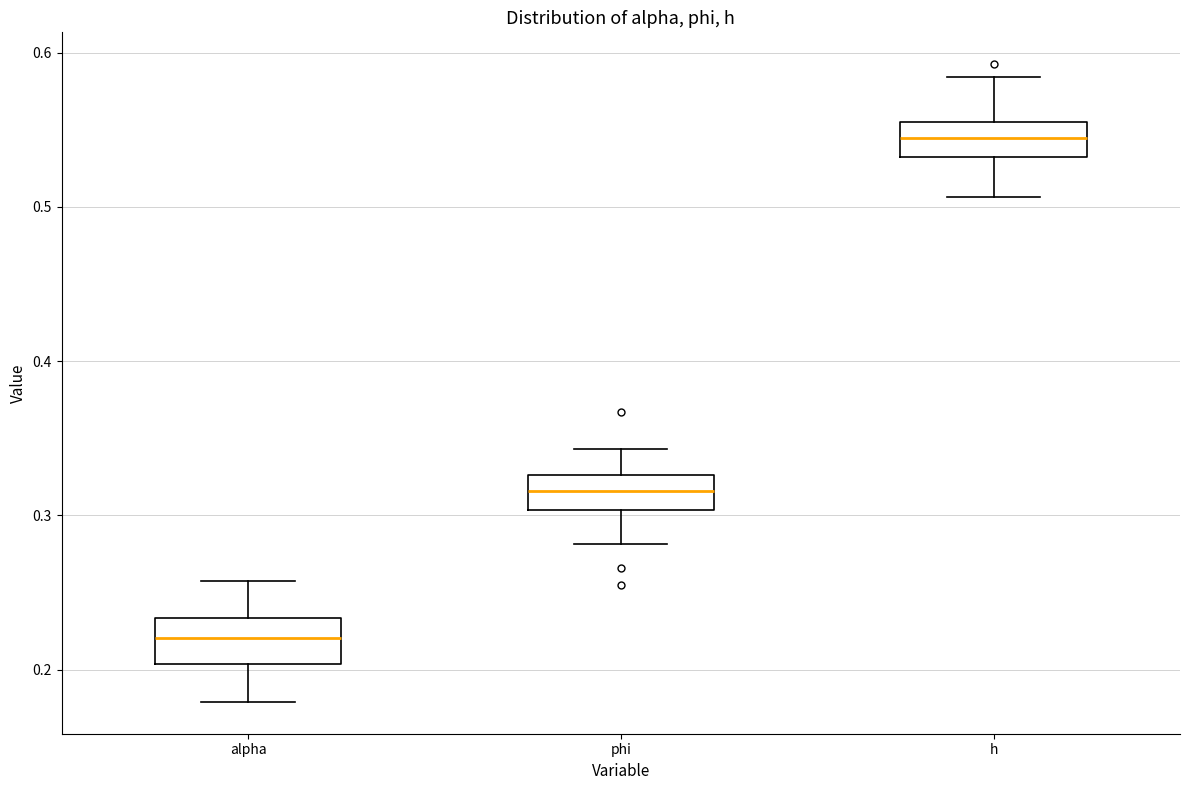

Reading left to right, transcribe this box plot: for each box, give where its median line is, the range the box spans, and where its two whiskers end, as read against the y-axis. The values are not printed on the chart, so give them approximately, as read against the axis.

alpha: median 0.22, box 0.20 to 0.23, whiskers 0.18 to 0.26
phi: median 0.32, box 0.30 to 0.33, whiskers 0.28 to 0.34
h: median 0.54, box 0.53 to 0.56, whiskers 0.51 to 0.58